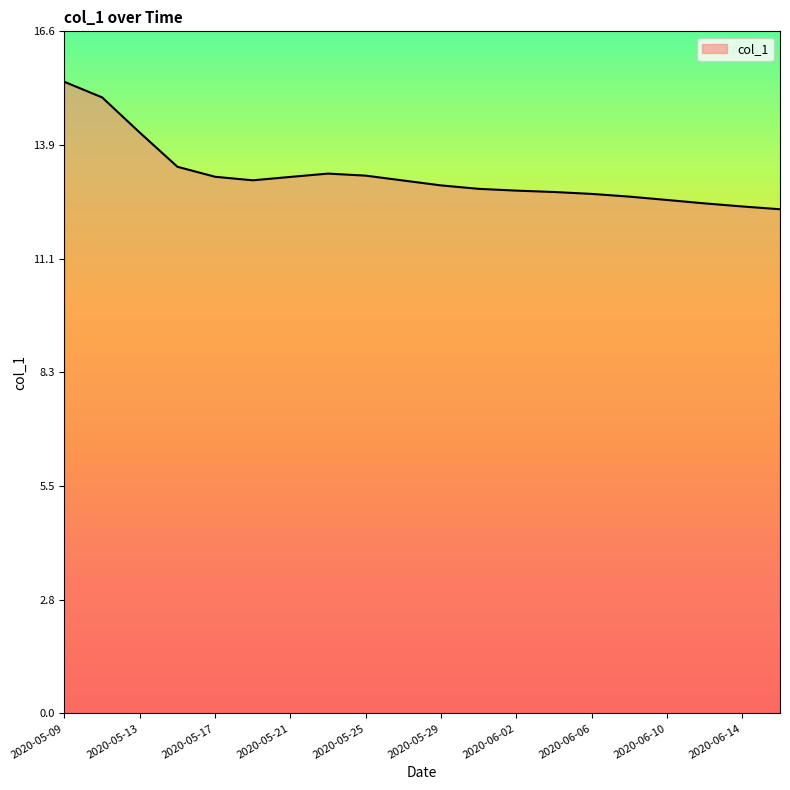

What is the minimum value shown in the chart?

12.3